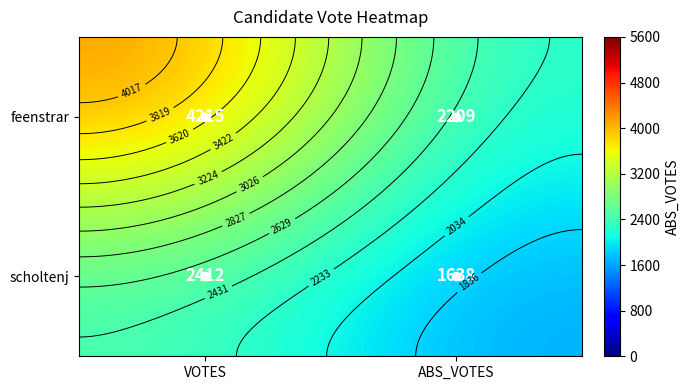

What is the difference between the scholtenj values at VOTES and ABS_VOTES?

774